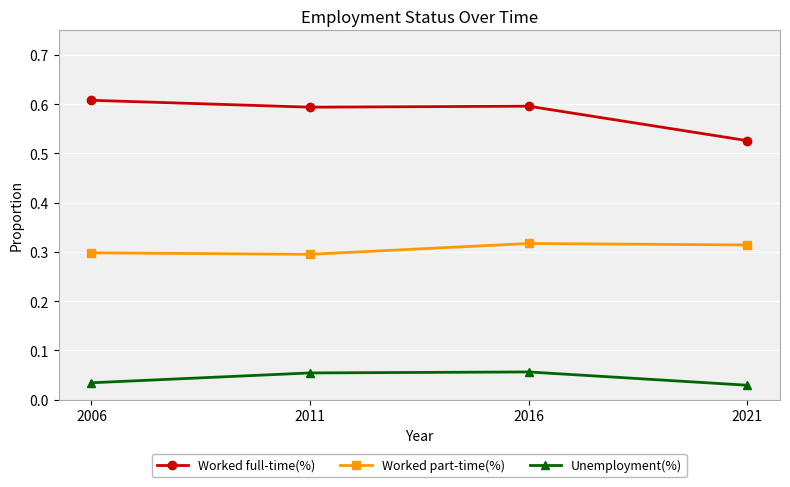

Which series has the largest range (max minus min)?

Worked full-time(%)